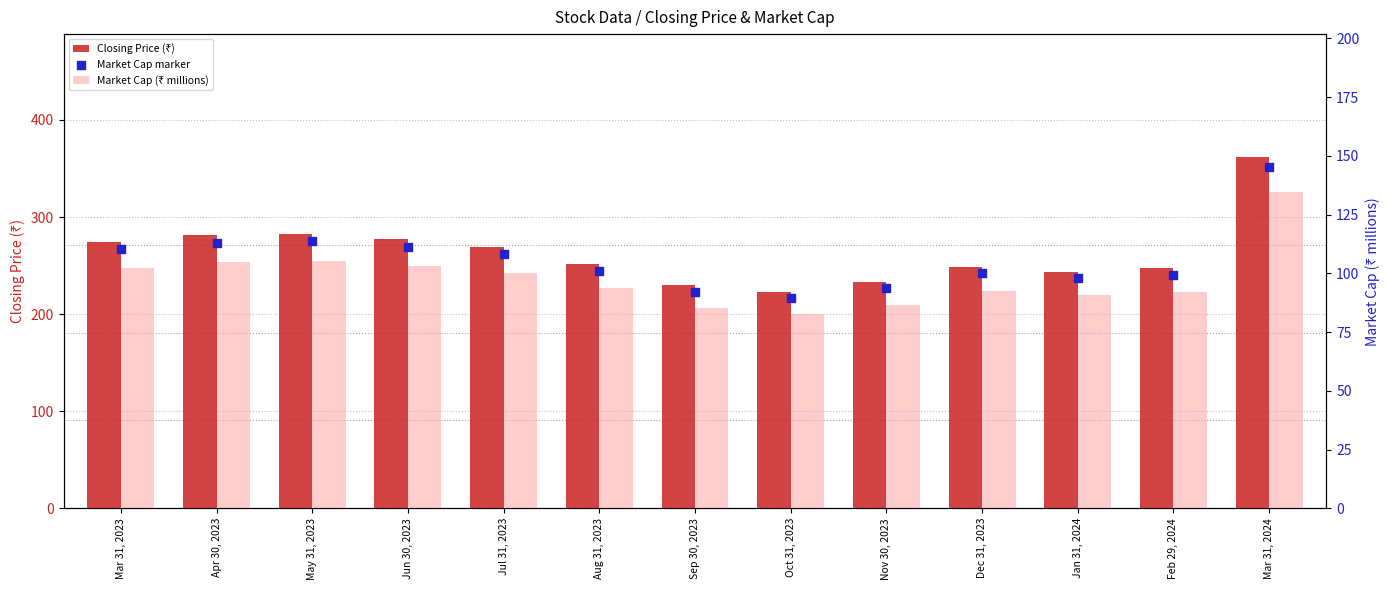

Which series has the widest spread of Y values?

Closing Price (₹)